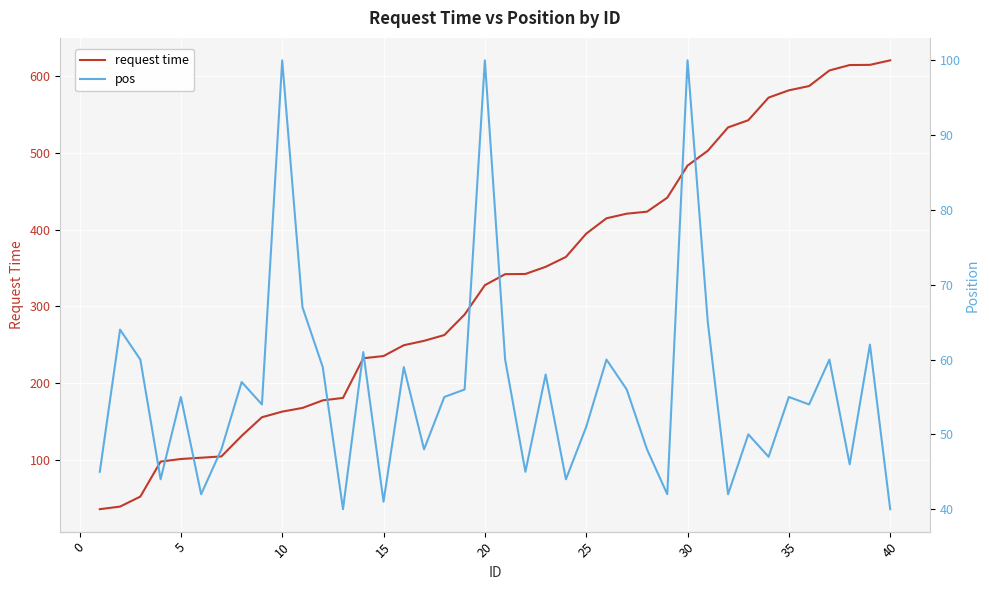

What is the highest value of the request time series?

619.8